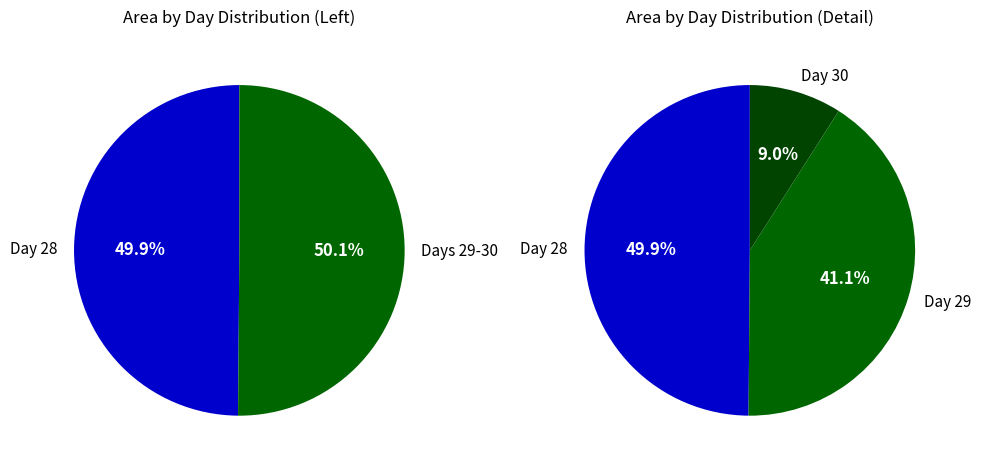

Does any single category account for the majority?

No